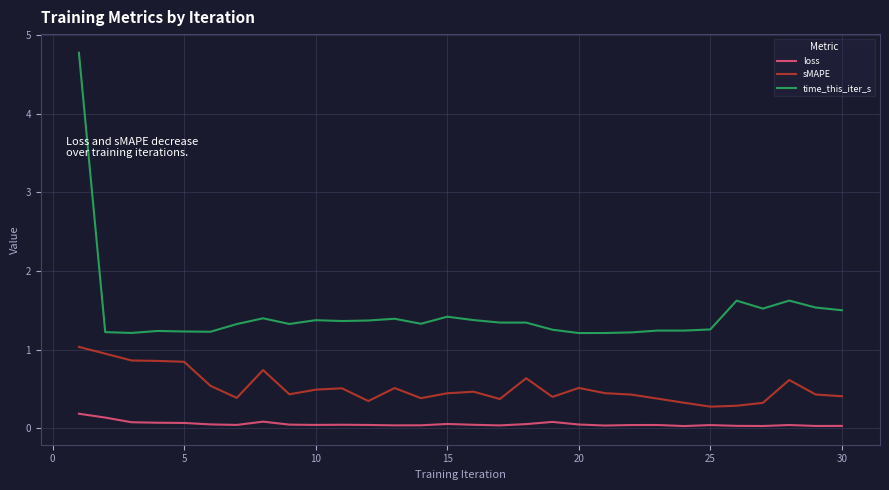

Which series has the largest total across all categories?

time_this_iter_s